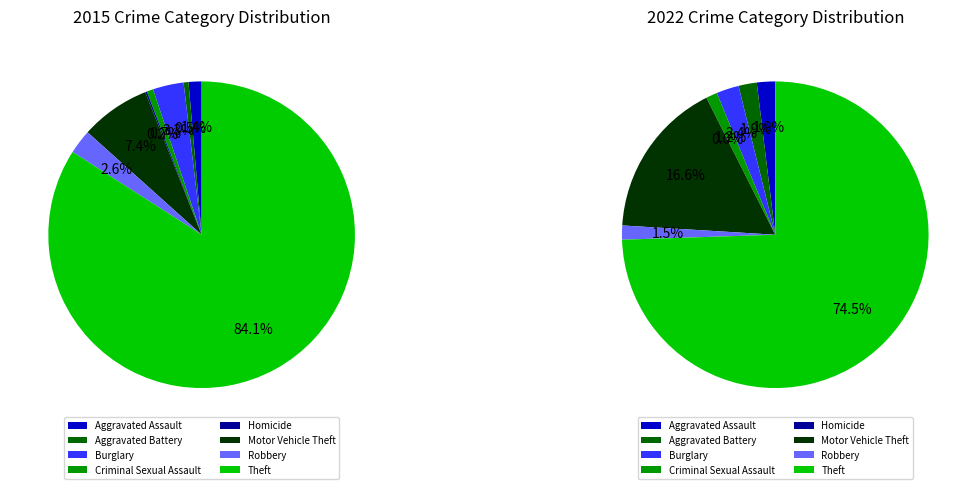

What is the largest slice in the pie chart?

Theft